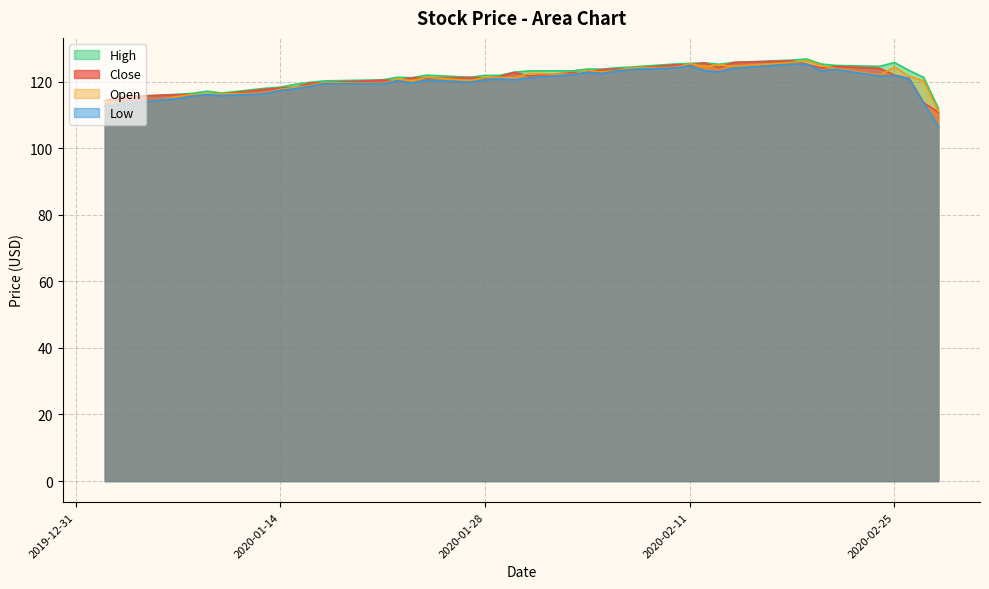

How many lines are shown in the chart?

4